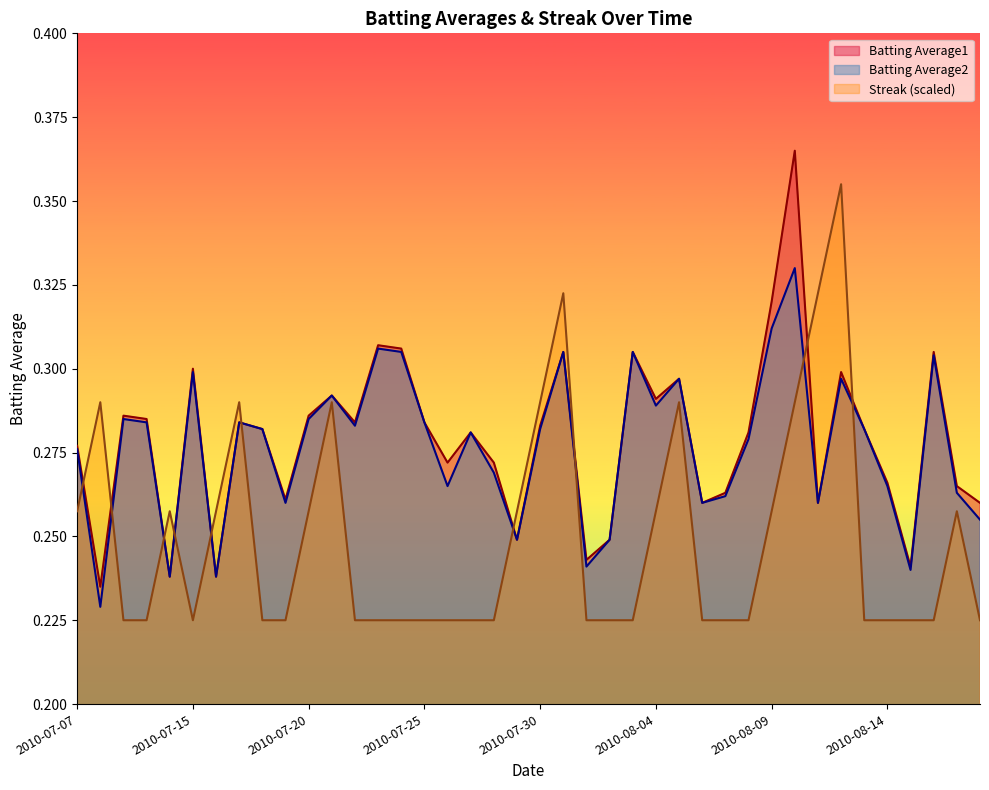

Is it true that Batting Average2 equals 0.1 at 2010-07-08?

False